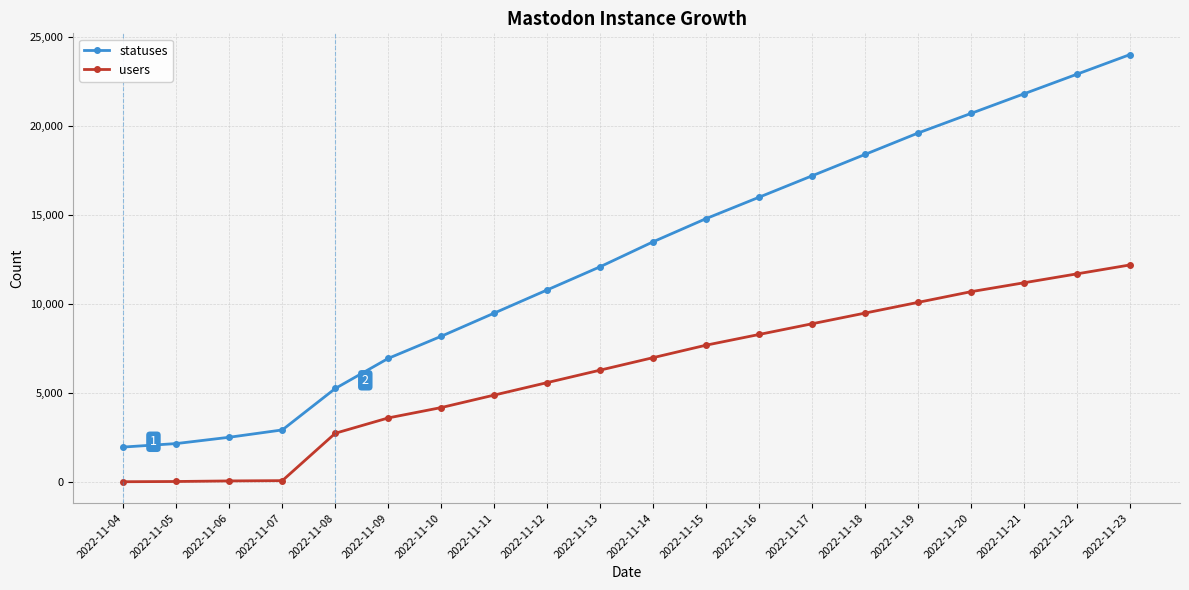

What is the total value across all series at 2022-11-19?

29700